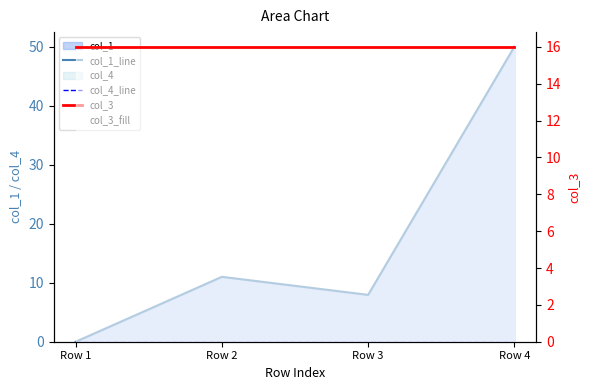

Reading left to right, extract all data points from this chart.

col_1_line: Row 1=0.0	Row 2=11.0	Row 3=7.9	Row 4=50.0
col_4_line: Row 1=0.0	Row 2=0.0	Row 3=0.0	Row 4=0.0
col_3: Row 1=16.0	Row 2=16.0	Row 3=16.0	Row 4=16.0